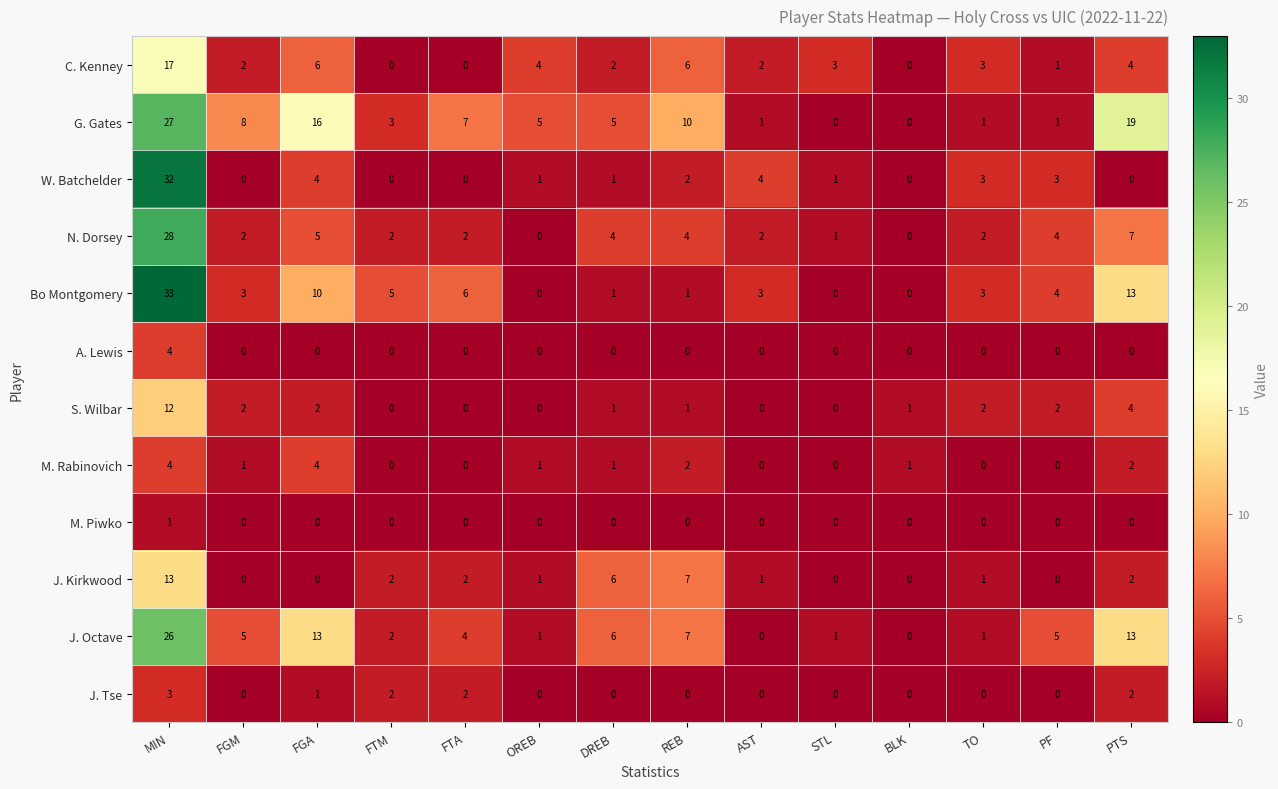

The value of M. Rabinovich at PF is 2. True or false?

False